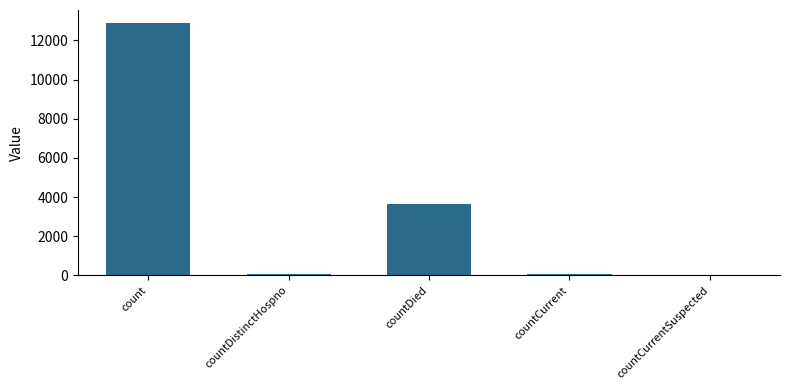

What is the average value?

3335